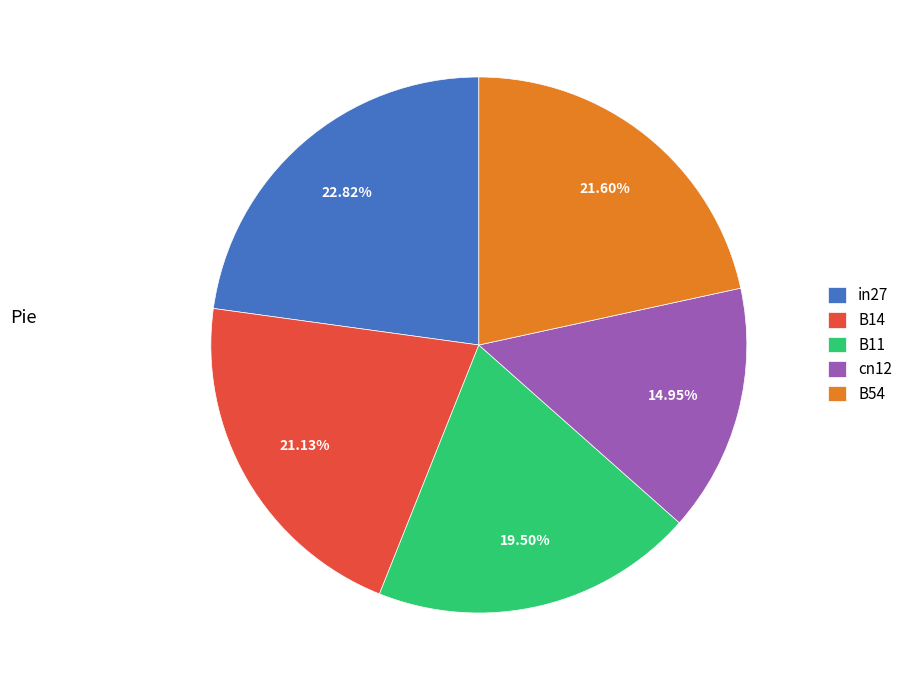

Which has a higher value, B11 or B14?

B14